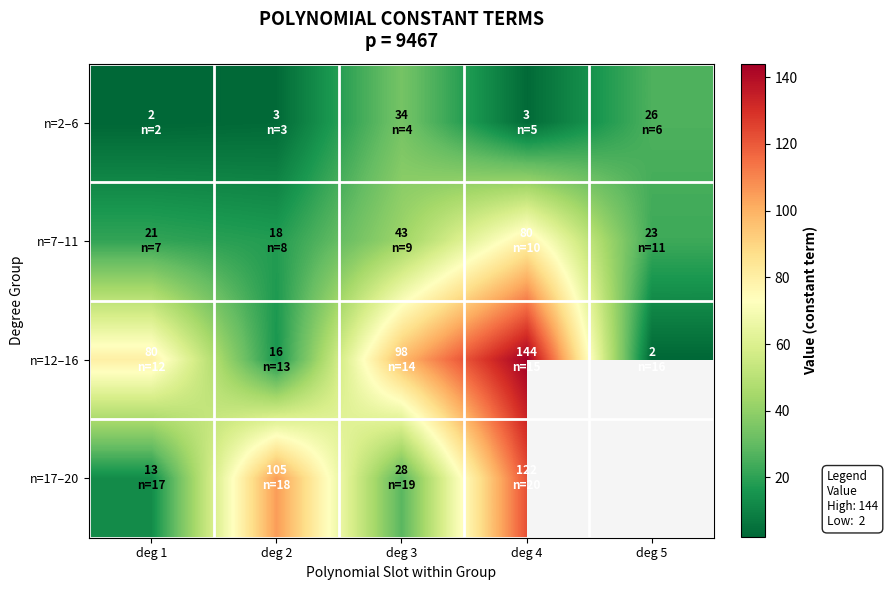

List the series in order of their overall mean, highest first.

n=12–16, n=17–20, n=7–11, n=2–6